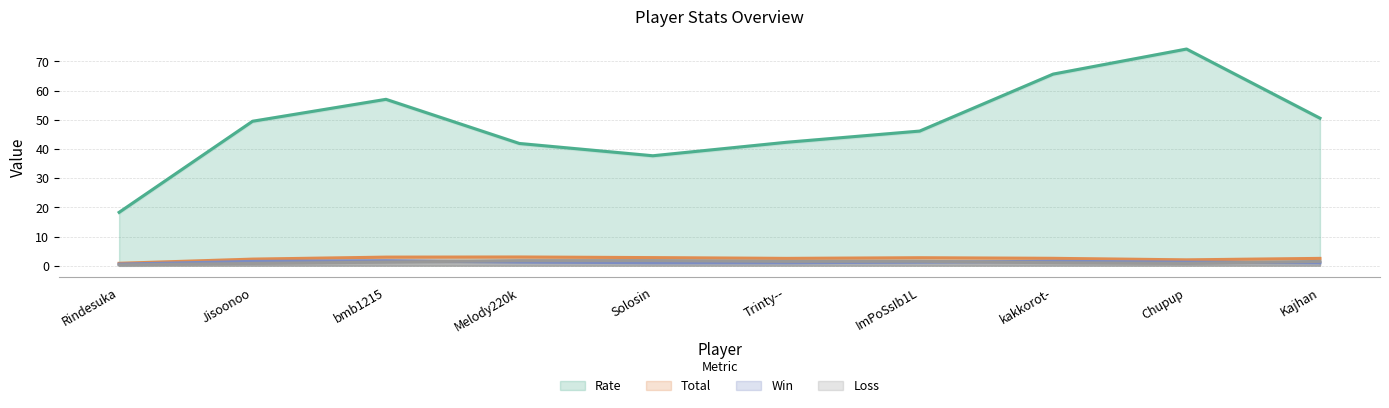

The Rate series shows 62.7 at Solosin. True or false?

False